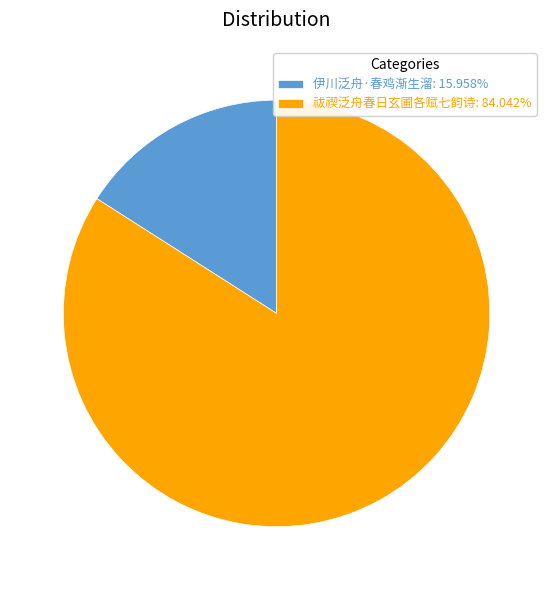

Rank the categories by value from highest to lowest.

祓禊泛舟春日玄圃各赋七韵诗, 伊川泛舟·春鸡渐生溜